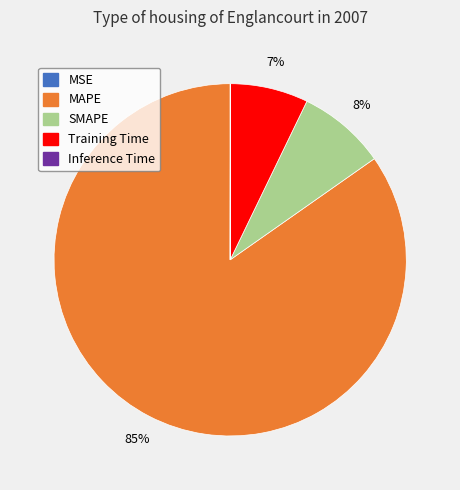

The Training Time slice represents 7% of the pie. True or false?

True